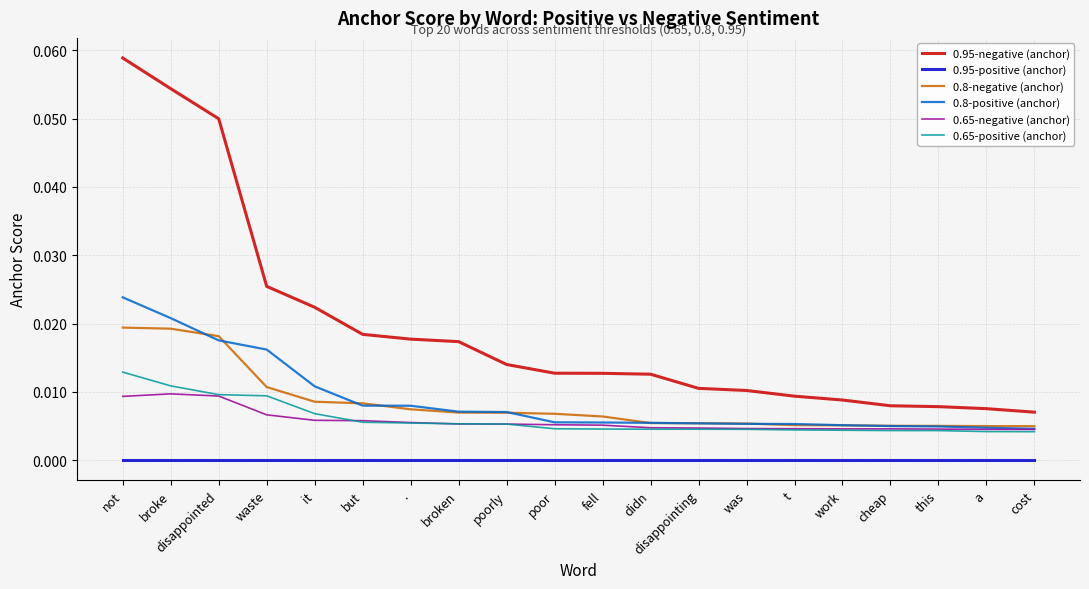

At which category is the sum across all series the highest?

not